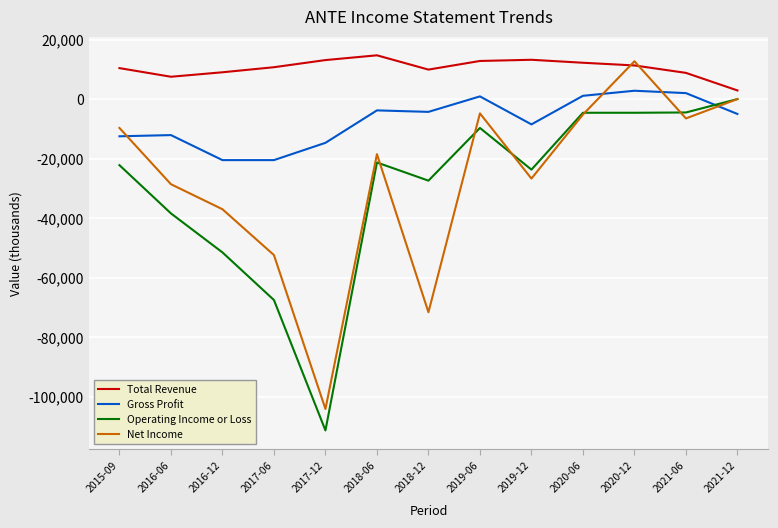

Which series changed the most between 2017-12 and 2019-06?

Operating Income or Loss